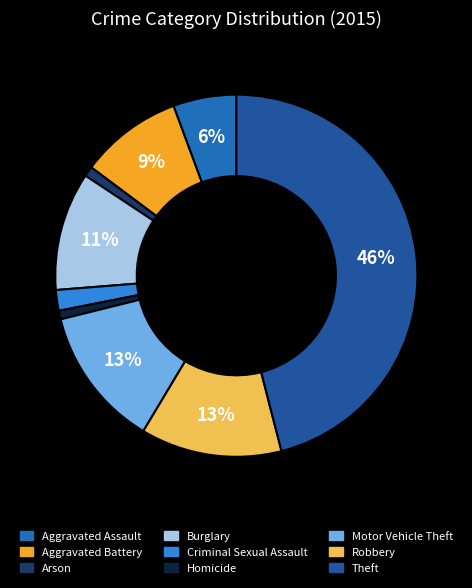

How many slices are in this pie chart?

9